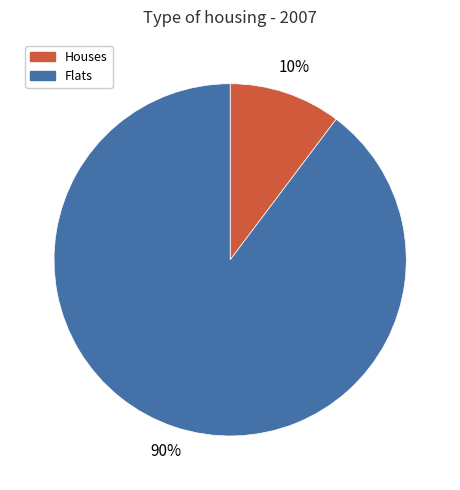

To the nearest percent, what is the combined percentage of Flats and Houses?

100%